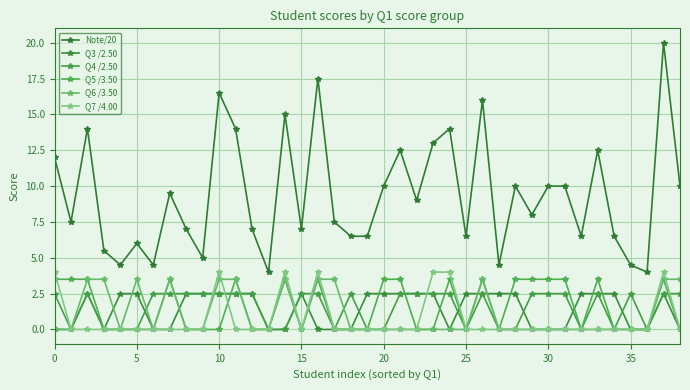

What is the sum of all Q3 /2.50 values?

55.0